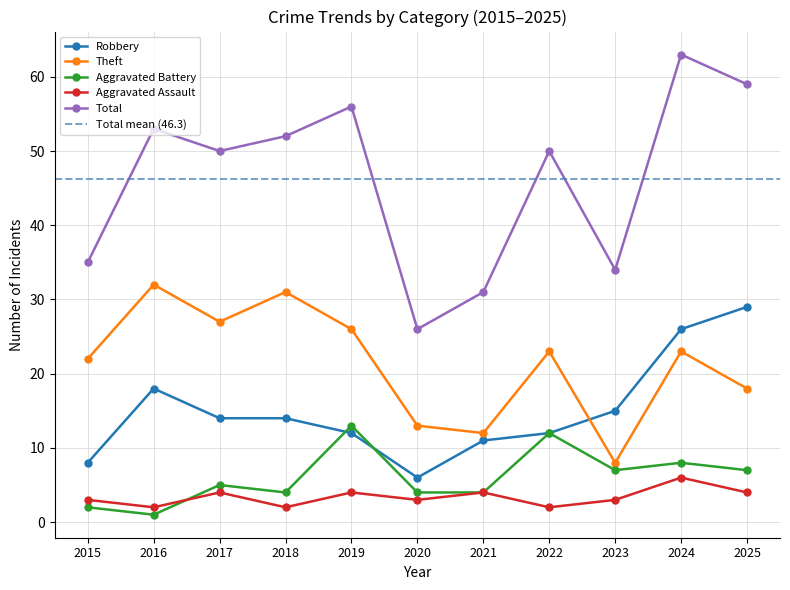

Reading left to right, list all the values displayed in this chart.

Robbery: 2015=8	2016=18	2017=14	2018=14	2019=12	2020=6	2021=11	2022=12	2023=15	2024=26	2025=29
Theft: 2015=22	2016=32	2017=27	2018=31	2019=26	2020=13	2021=12	2022=23	2023=8	2024=23	2025=18
Aggravated Battery: 2015=2	2016=1	2017=5	2018=4	2019=13	2020=4	2021=4	2022=12	2023=7	2024=8	2025=7
Aggravated Assault: 2015=3	2016=2	2017=4	2018=2	2019=4	2020=3	2021=4	2022=2	2023=3	2024=6	2025=4
Total: 2015=35	2016=53	2017=50	2018=52	2019=56	2020=26	2021=31	2022=50	2023=34	2024=63	2025=59